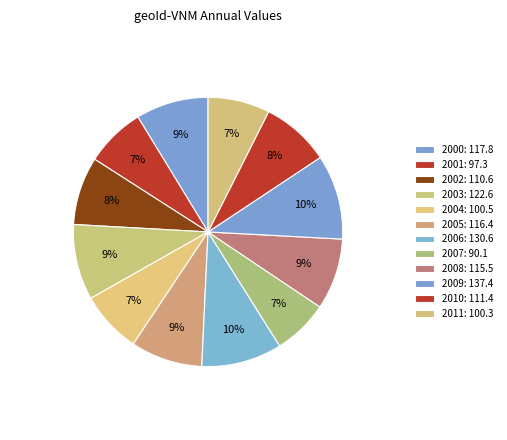

To the nearest percent, what percentage of the pie is 2007?

7%